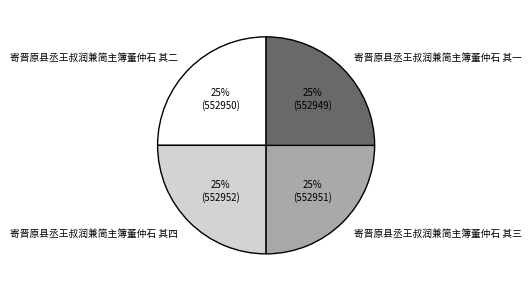

Count the number of slices in the pie.

4